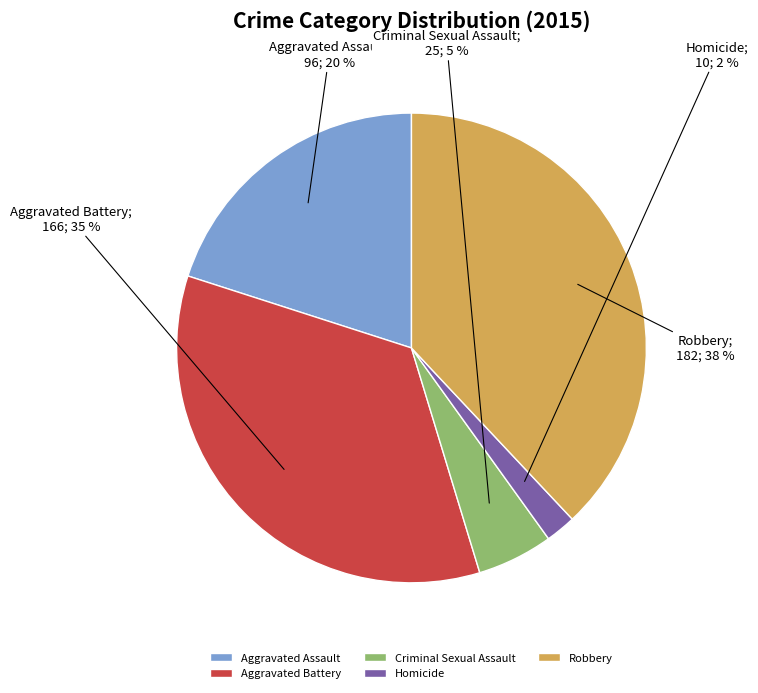

The Aggravated Battery slice represents 50% of the pie. True or false?

False